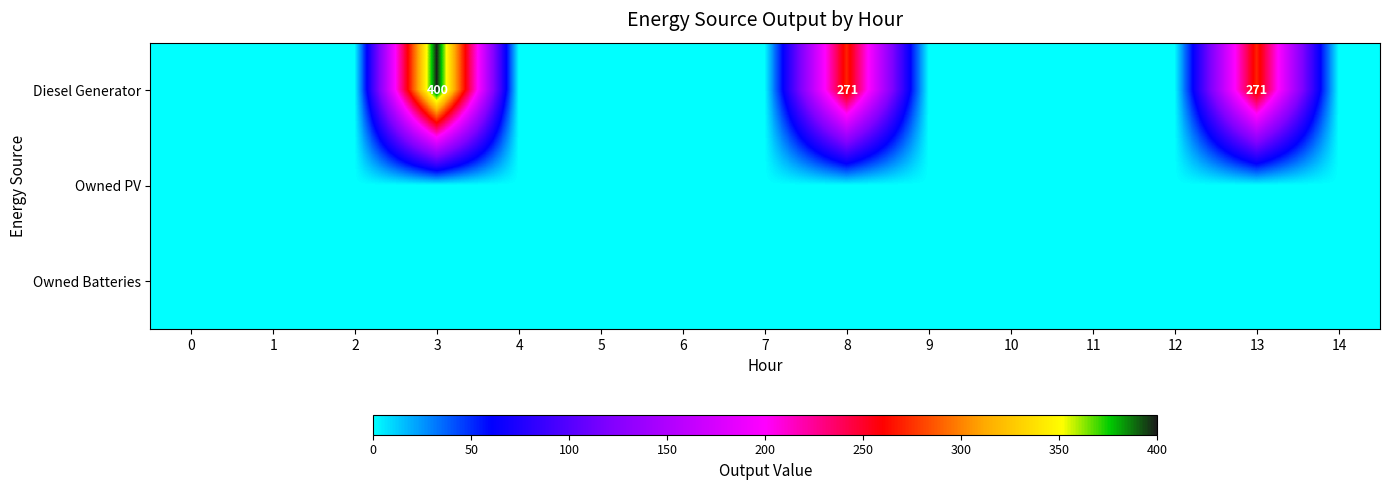

How many data points does each series have?

15